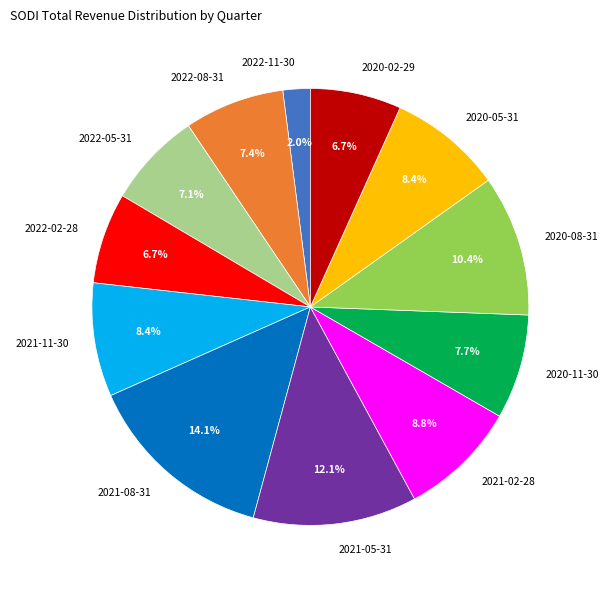

What portion of the pie excludes 2021-11-30?

91.6%